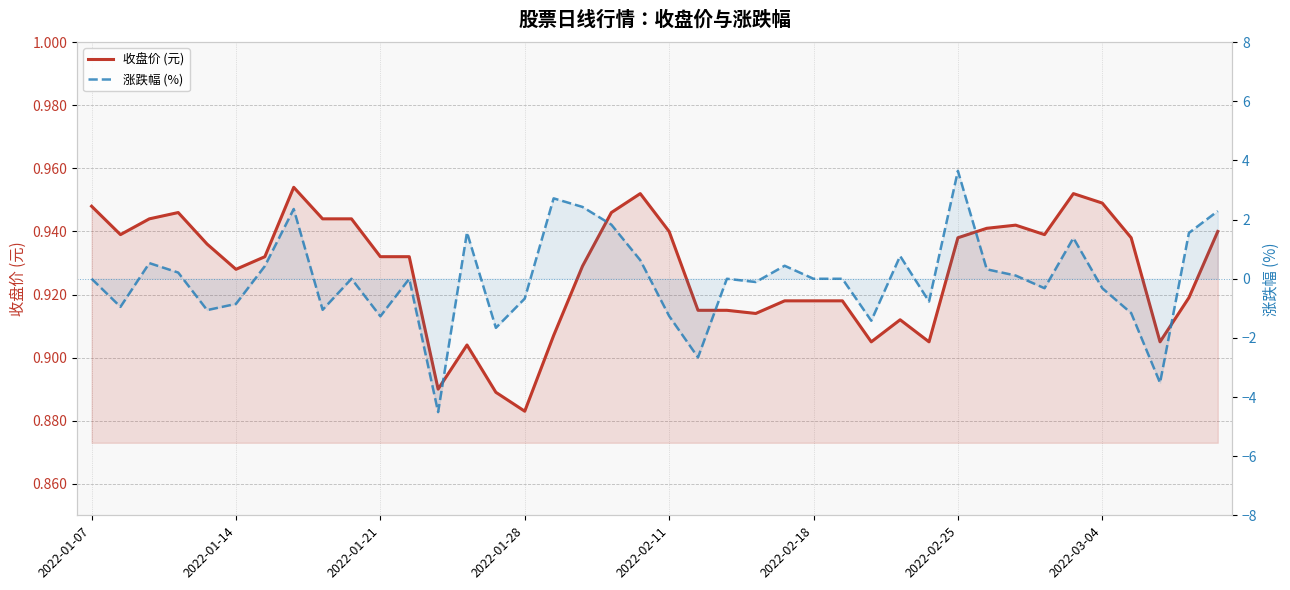

In 涨跌幅 (%), how many points are higher than both neighbors (excluding endpoints)?

11